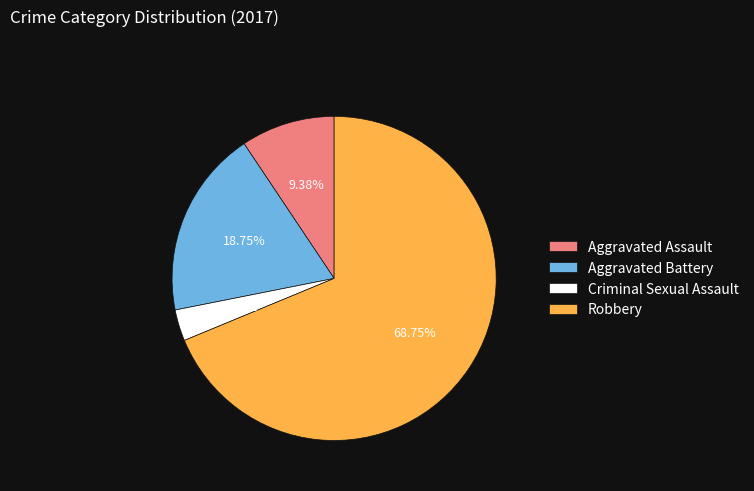

To the nearest percent, what is the difference between the largest and smallest slice percentages?

66%